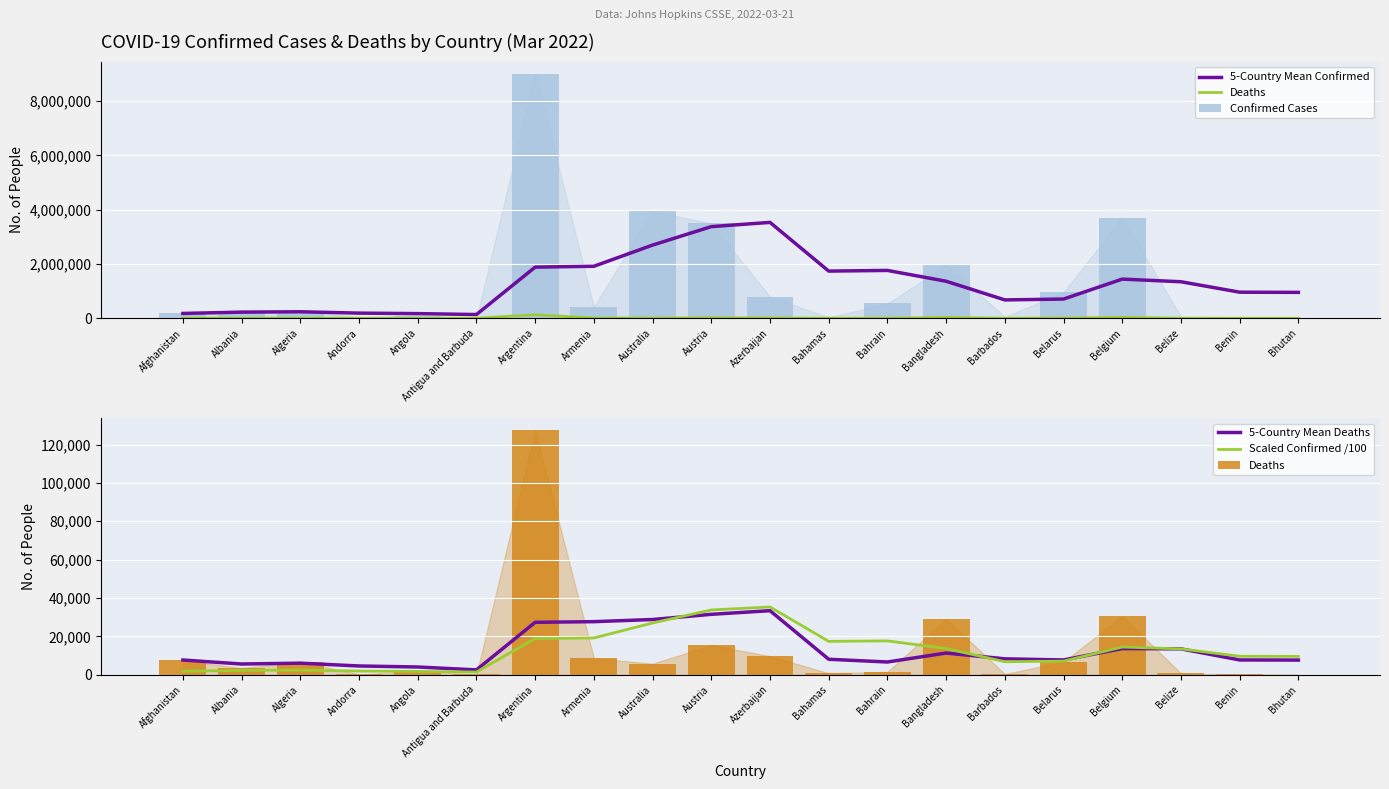

What is the label of the 16th bar from the left?

Belarus